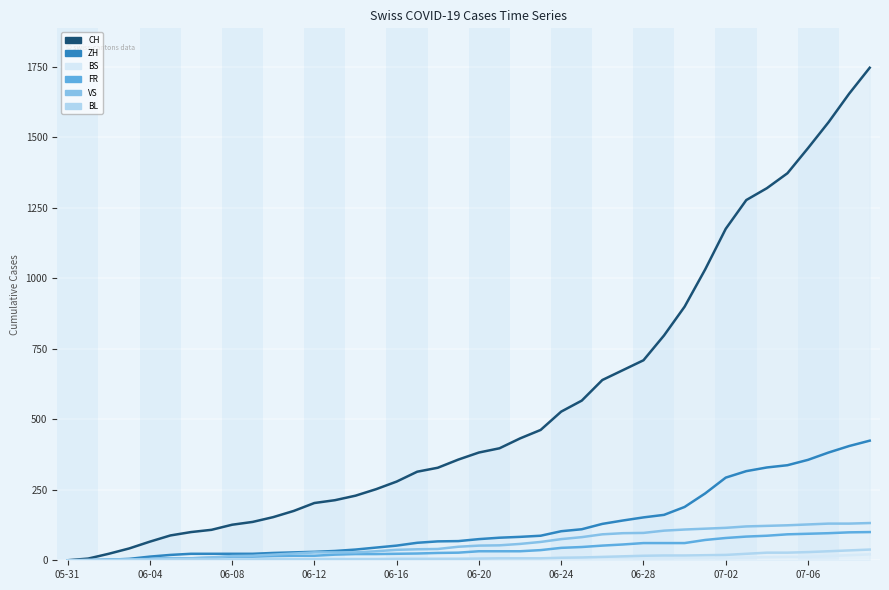

Which series has the largest range (max minus min)?

CH